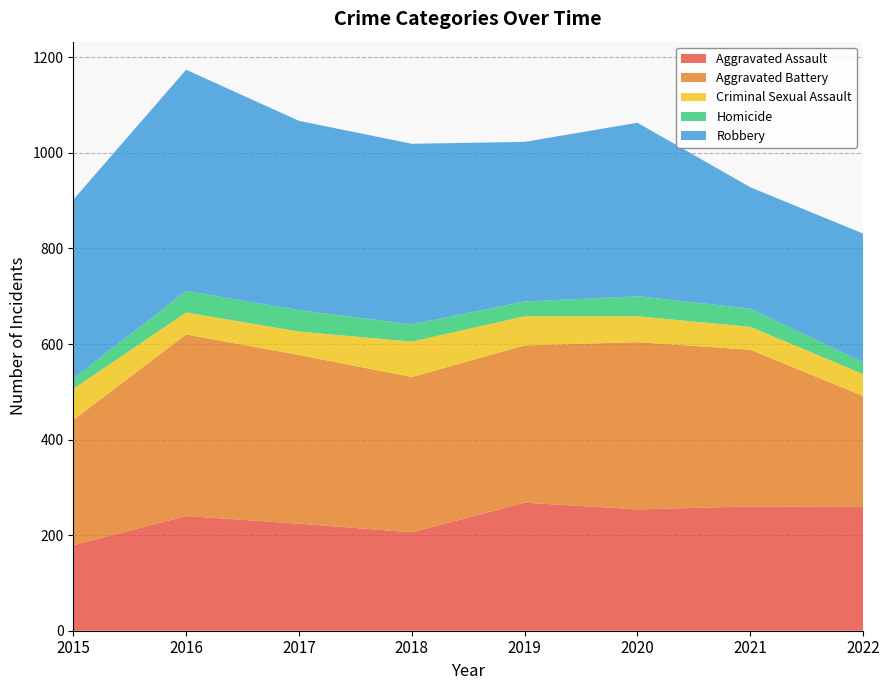

Reading left to right, what are all the values shown in this chart?

Aggravated Assault: 2015=179	2016=240	2017=224	2018=206	2019=268	2020=254	2021=260	2022=259
Aggravated Battery: 2015=262	2016=380	2017=353	2018=325	2019=329	2020=350	2021=328	2022=232
Criminal Sexual Assault: 2015=65	2016=46	2017=49	2018=74	2019=61	2020=54	2021=48	2022=46
Homicide: 2015=22	2016=45	2017=45	2018=36	2019=31	2020=42	2021=38	2022=25
Robbery: 2015=374	2016=463	2017=396	2018=378	2019=334	2020=363	2021=254	2022=269